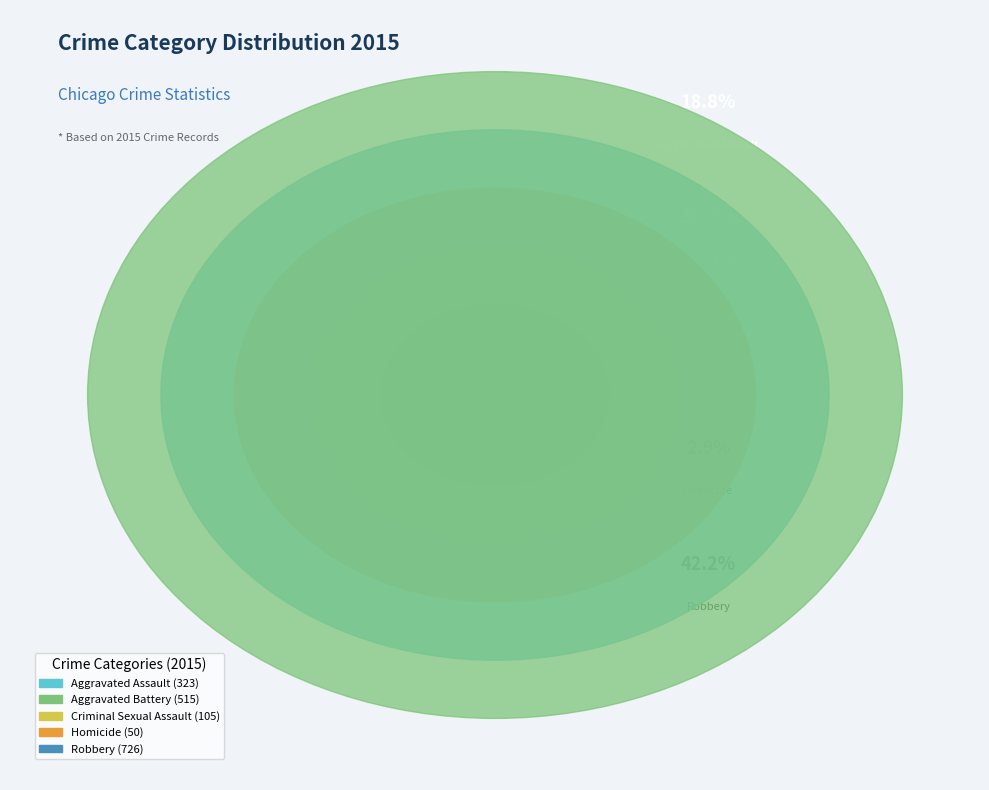

Is it true that Aggravated Assault is 19% of the pie?

True